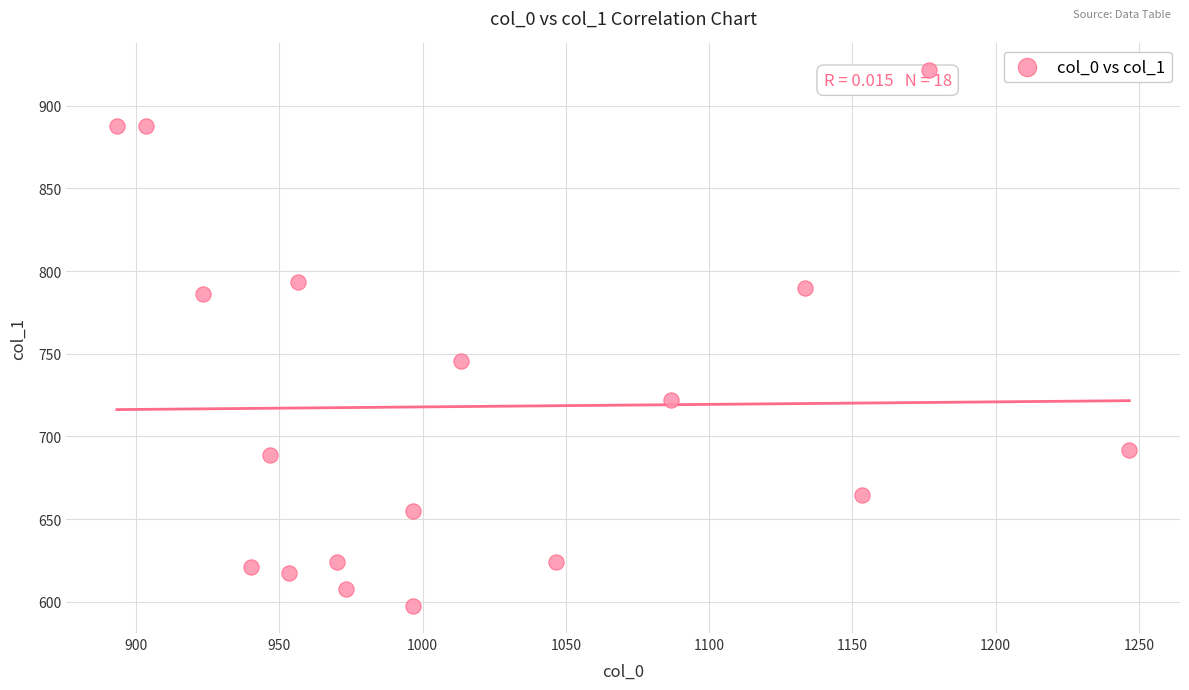

What Y value in the scatter plot is closest to 759?

745.9